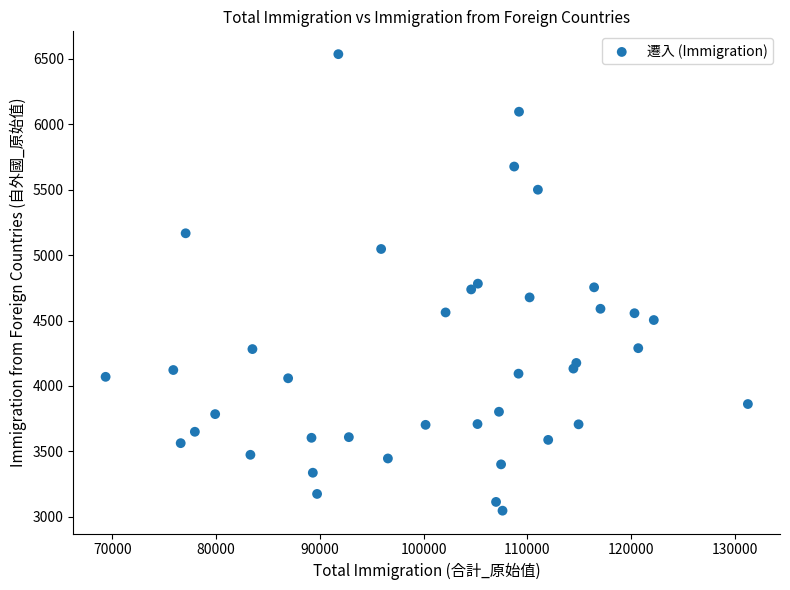

What is the range of Y values (max minus min)?

3489